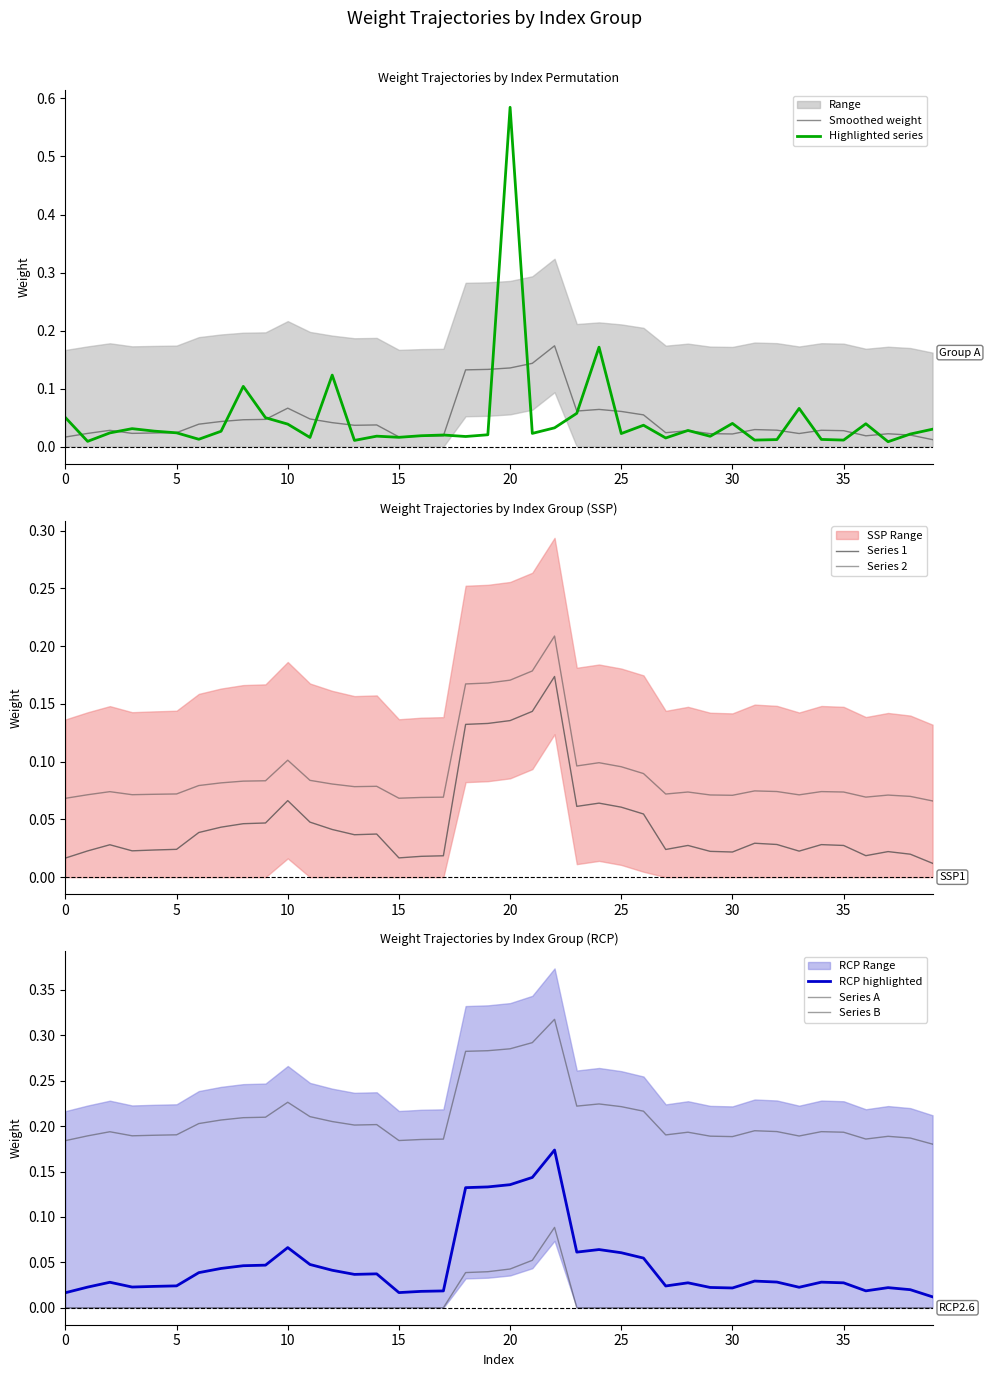

Which label corresponds to the largest value in the chart?

20